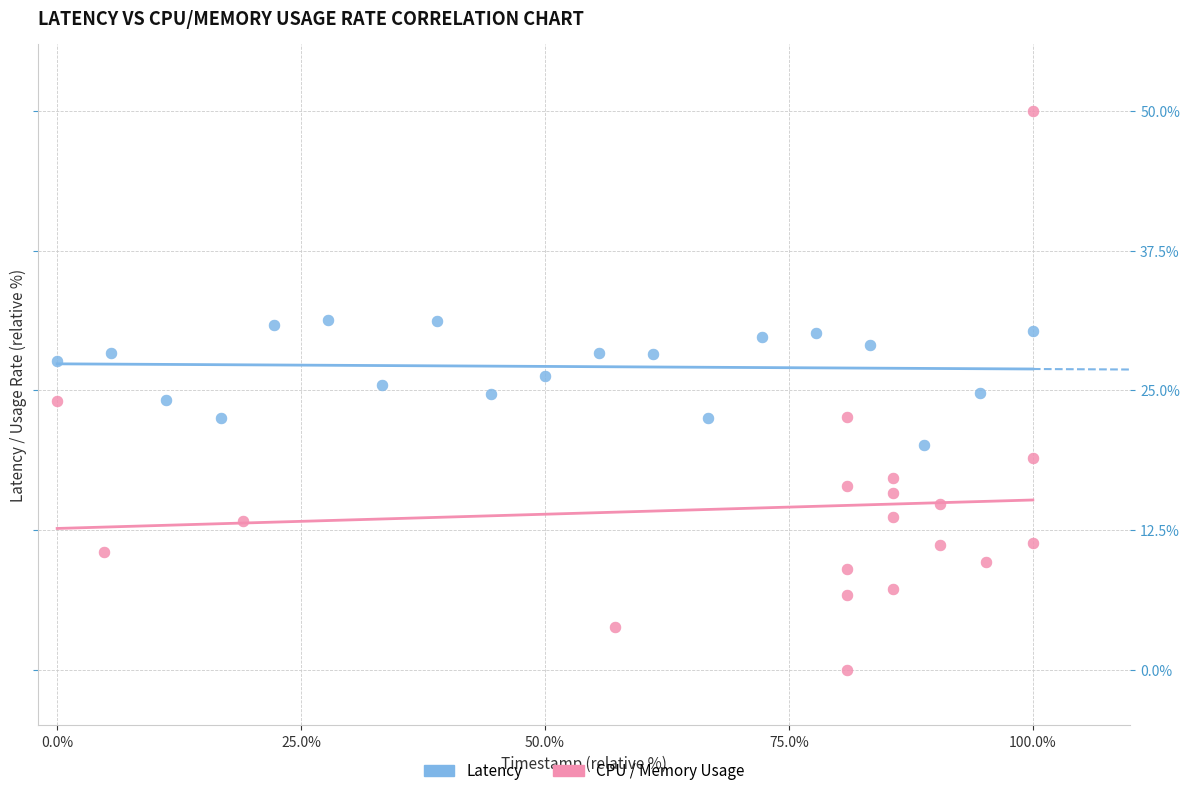

Which series has the largest Y range (max minus min)?

CPU / Memory Usage